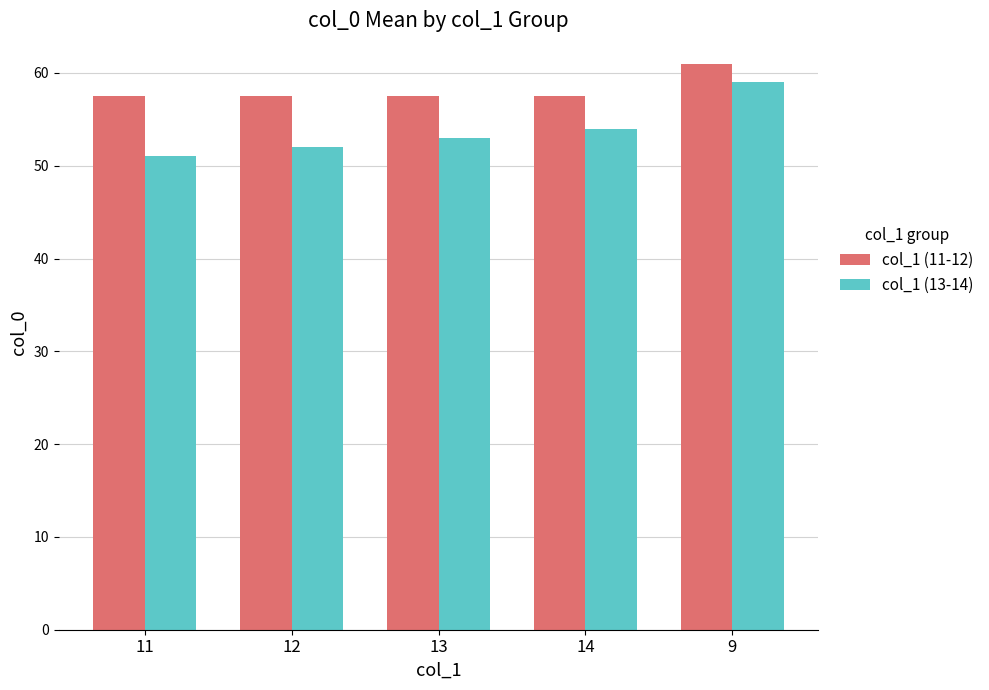

Reading left to right, list all the values displayed in this chart.

col_1 (11-12): 57.5	57.5	57.5	57.5	61.0
col_1 (13-14): 51.0	52.0	53.0	54.0	59.0